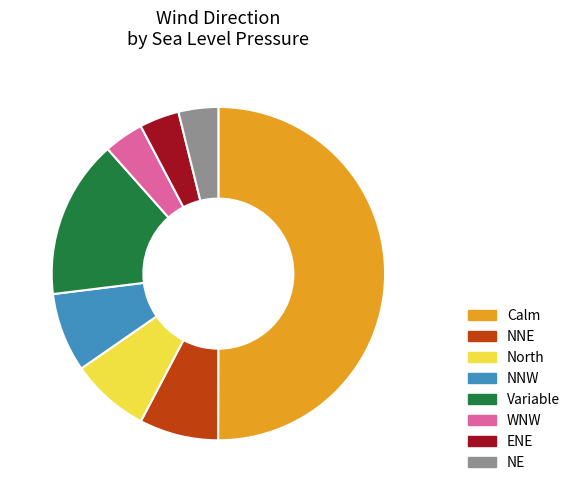

Does NE represent more than half of the total?

No